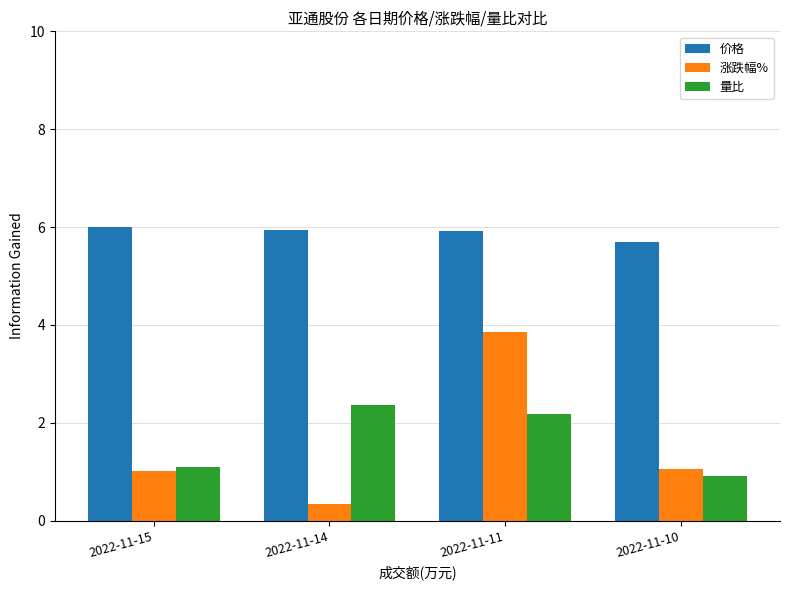

At which label does 量比 first exceed 2?

2022-11-14